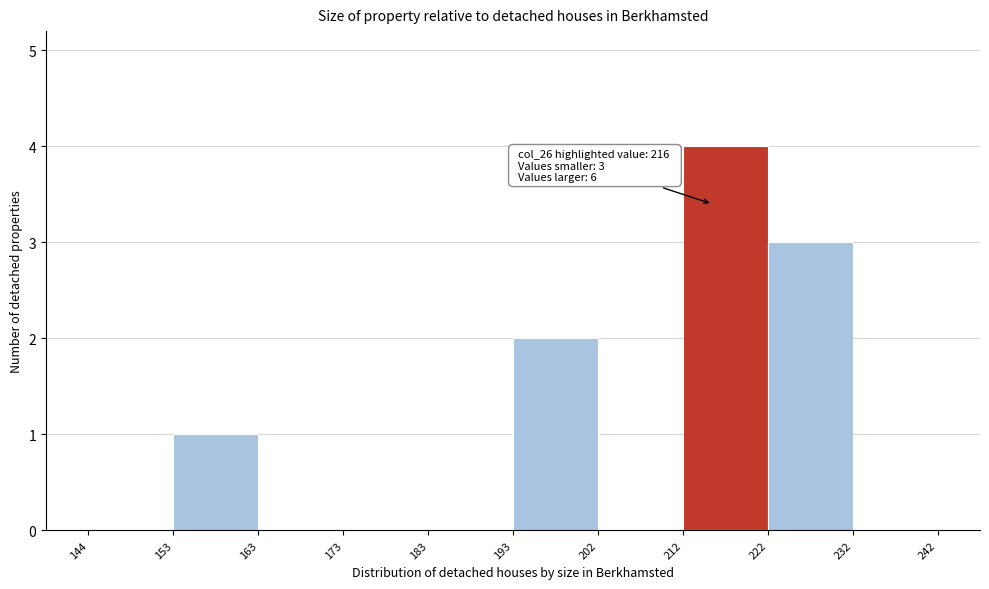

Which range on the x-axis has the tallest bar?

212 to 222